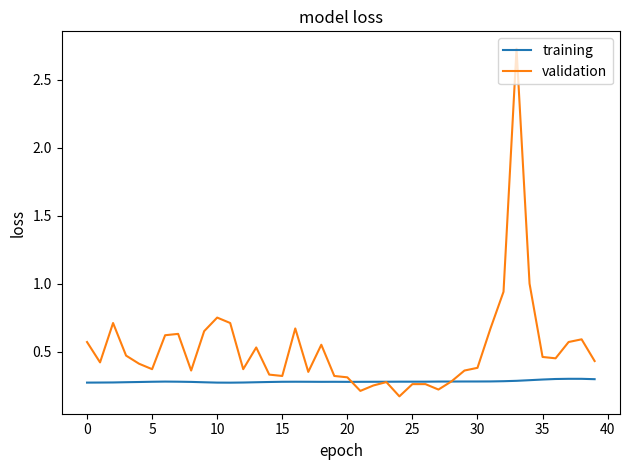

What is the difference between the maximum and minimum values in the validation series?

2.6